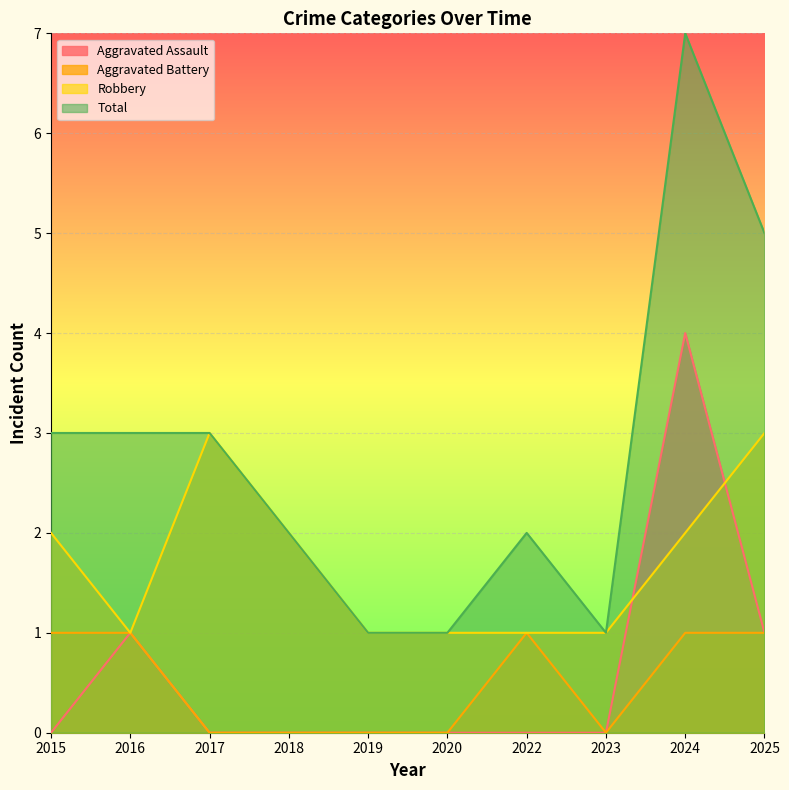

How many lines are shown in the chart?

4